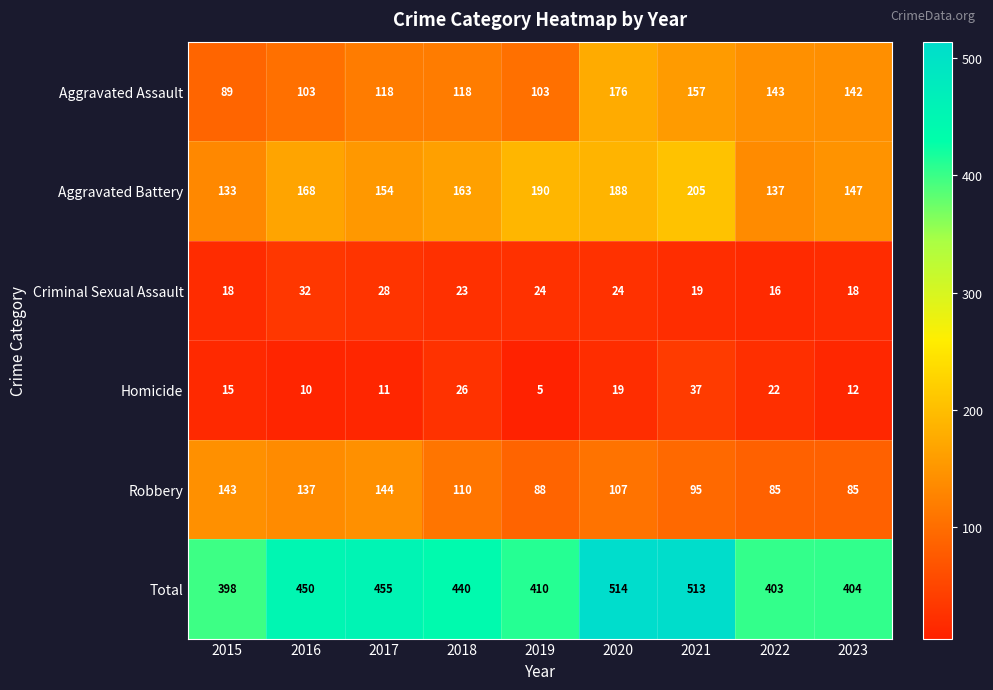

Read the Robbery value at 2020, to the nearest 10.

110